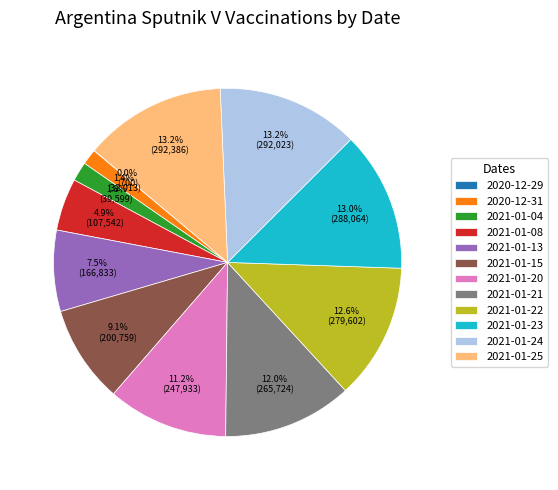

Is there any slice that represents more than half of the pie?

No